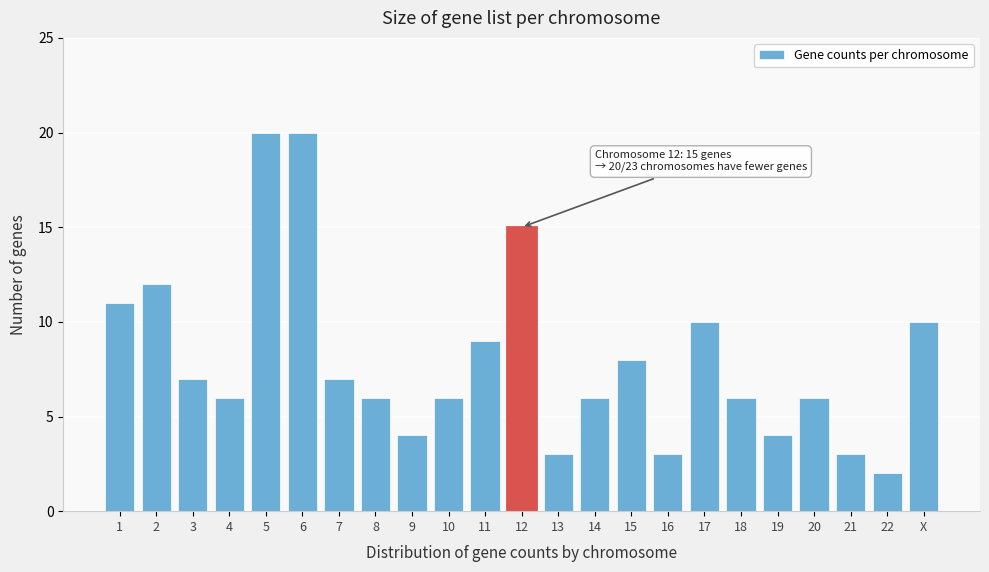

Reading right to left, transcribe all the data shown in this chart.

10	2	3	6	4	6	10	3	8	6	3	15	9	6	4	6	7	20	20	6	7	12	11